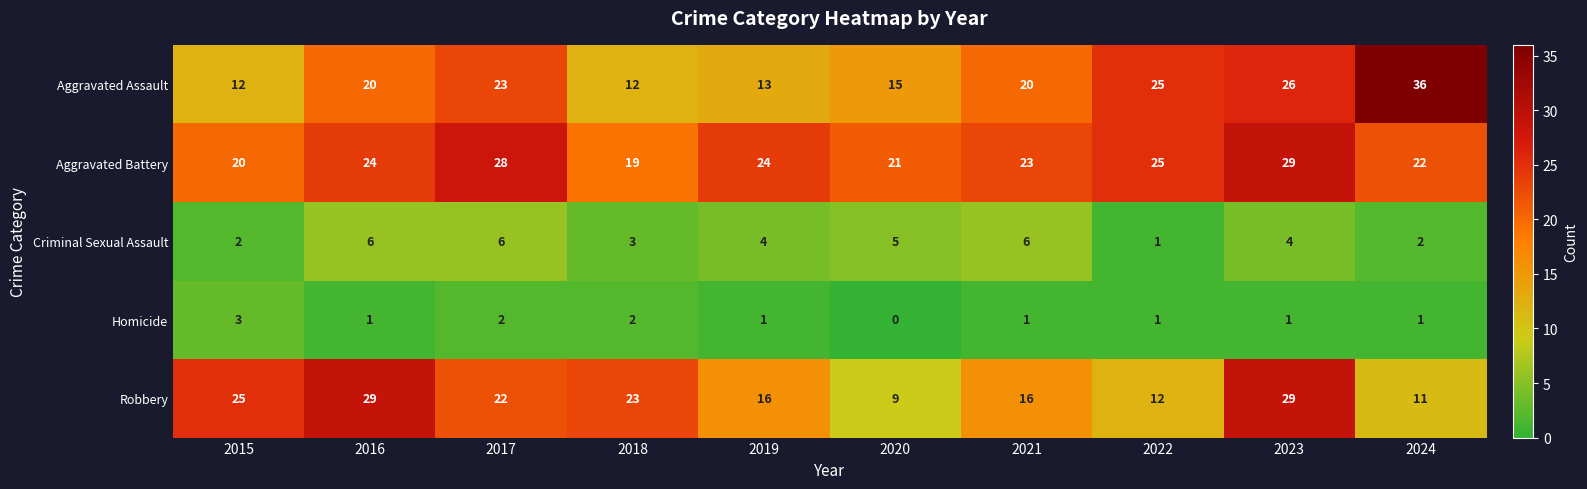

At 2018, list the series in order from largest to smallest.

Robbery, Aggravated Battery, Aggravated Assault, Criminal Sexual Assault, Homicide